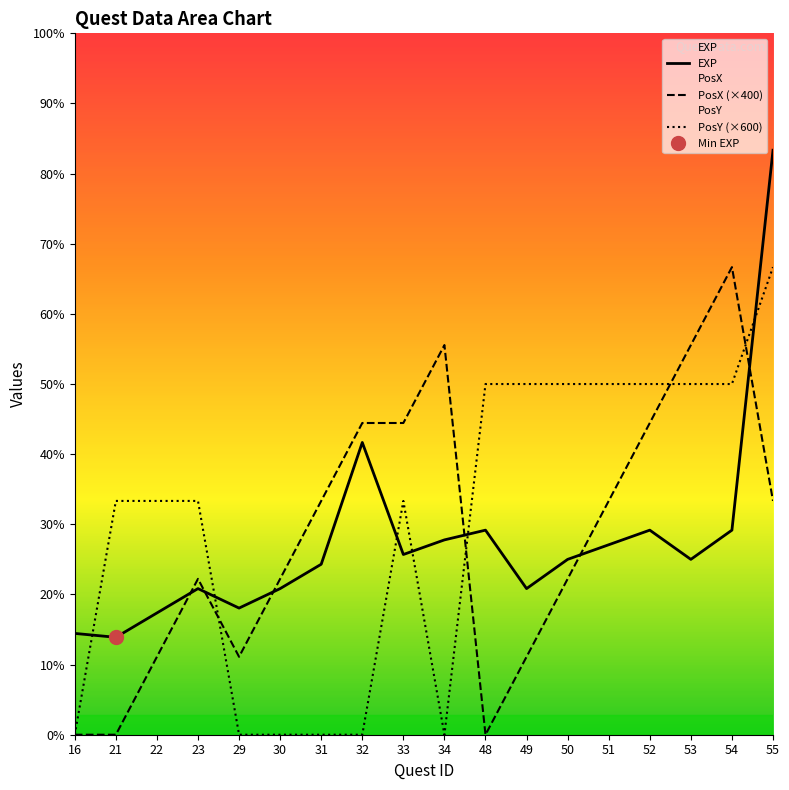

Which series ends up on top after the final intersection of EXP and PosX?

EXP